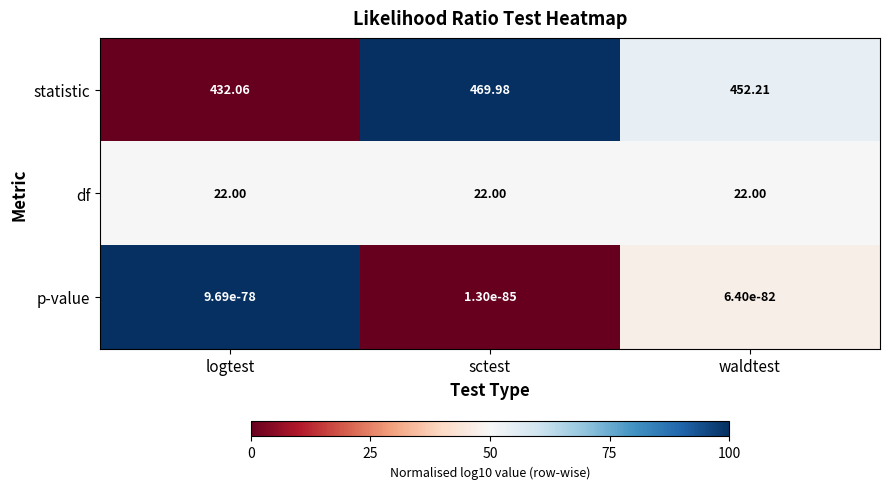

Which series has the widest spread of values?

statistic